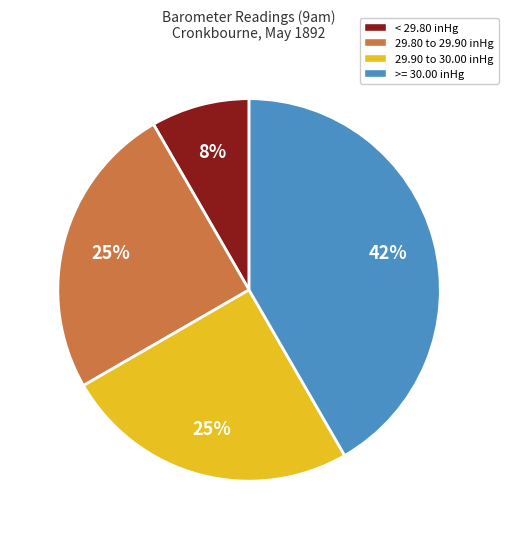

Is there a majority slice in this chart?

No